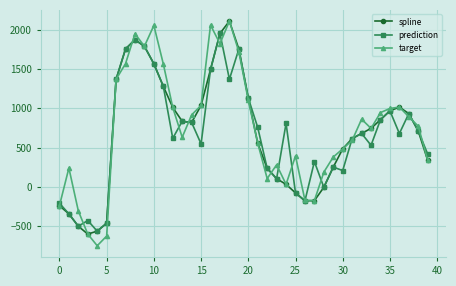

Which series has the widest spread of values?

target